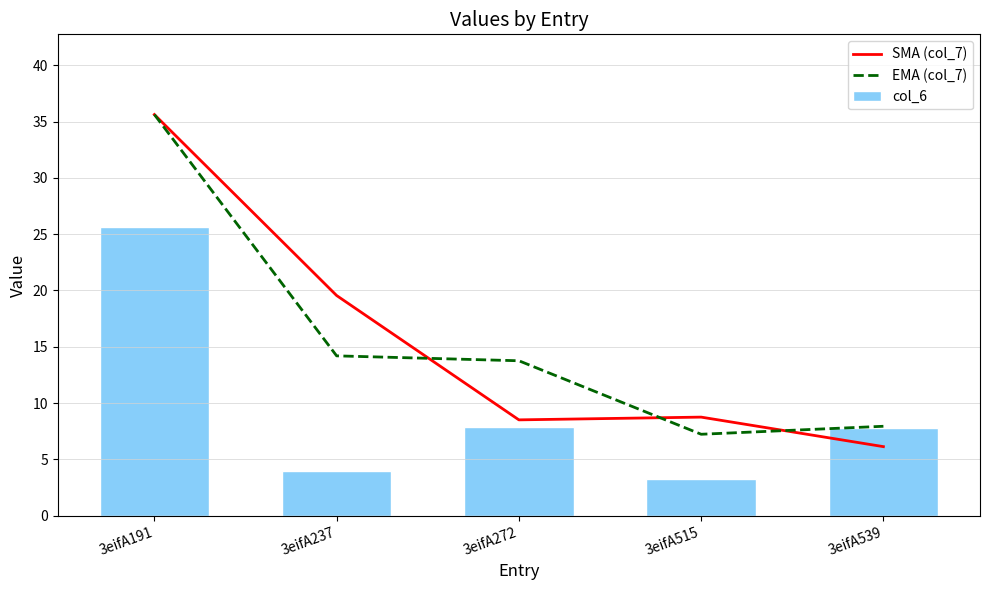

Is the value of SMA (col_7) at 3eifA539 greater than the value of EMA (col_7) at 3eifA515?

No